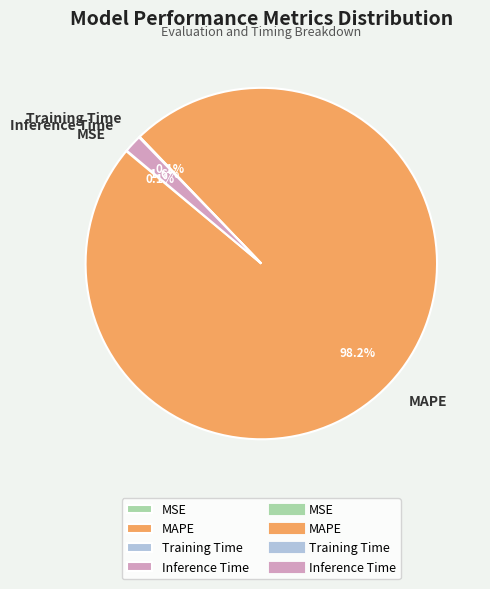

To the nearest percent, what portion does Inference Time represent?

2%